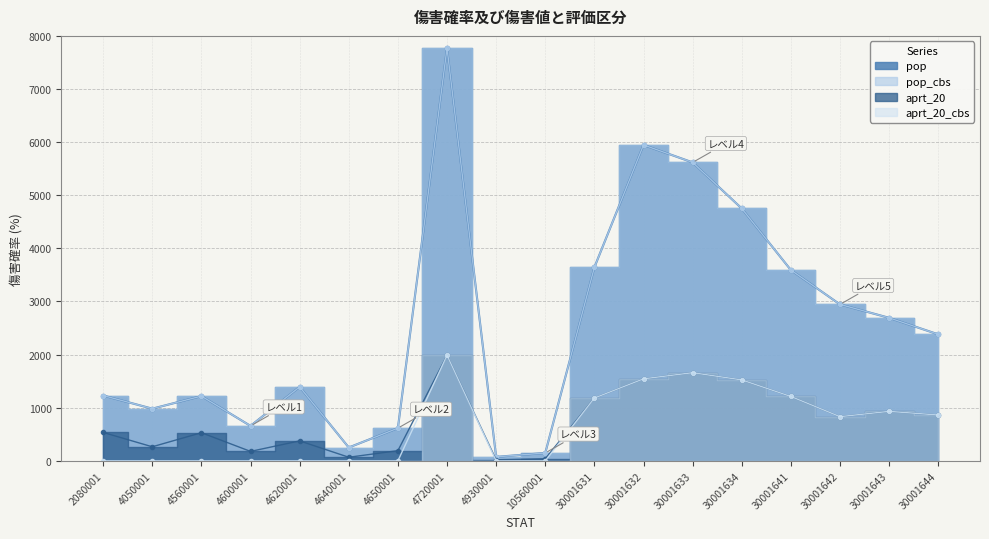

The value of pop at 4620001 is 1393. True or false?

True